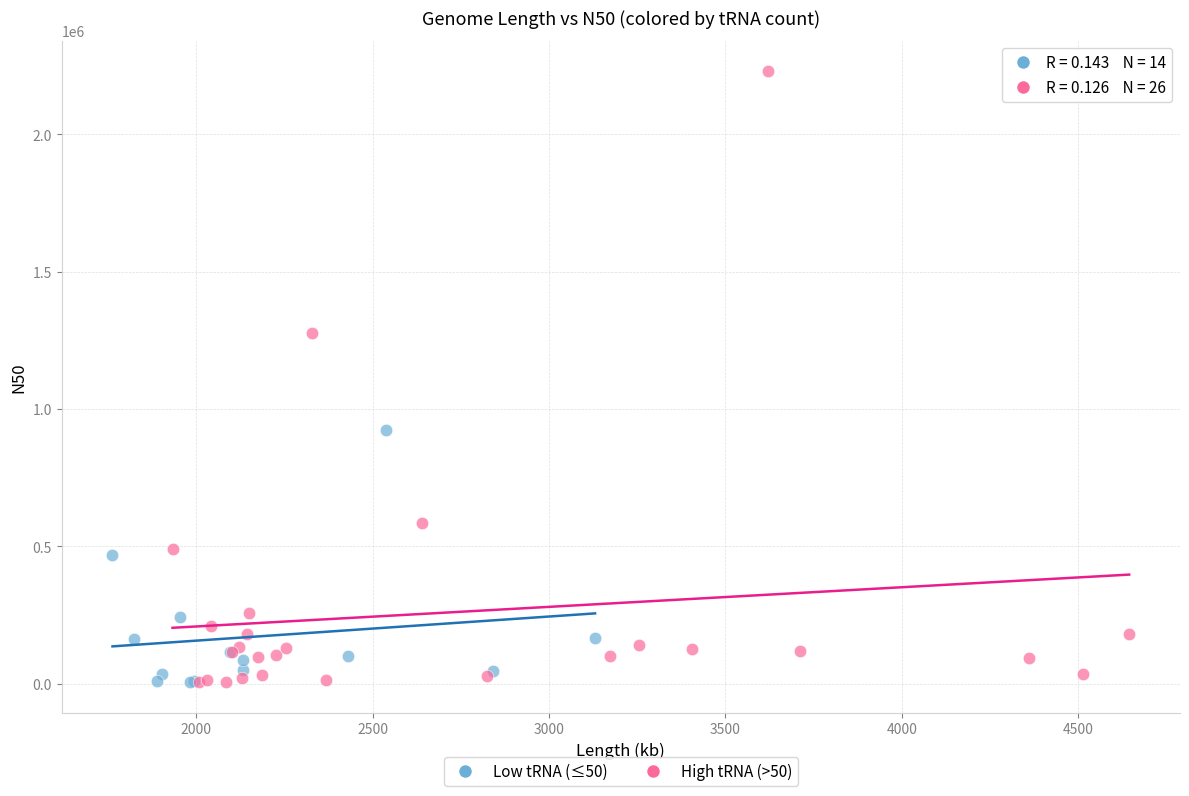

Which series reaches the maximum Y coordinate?

High tRNA (>50)